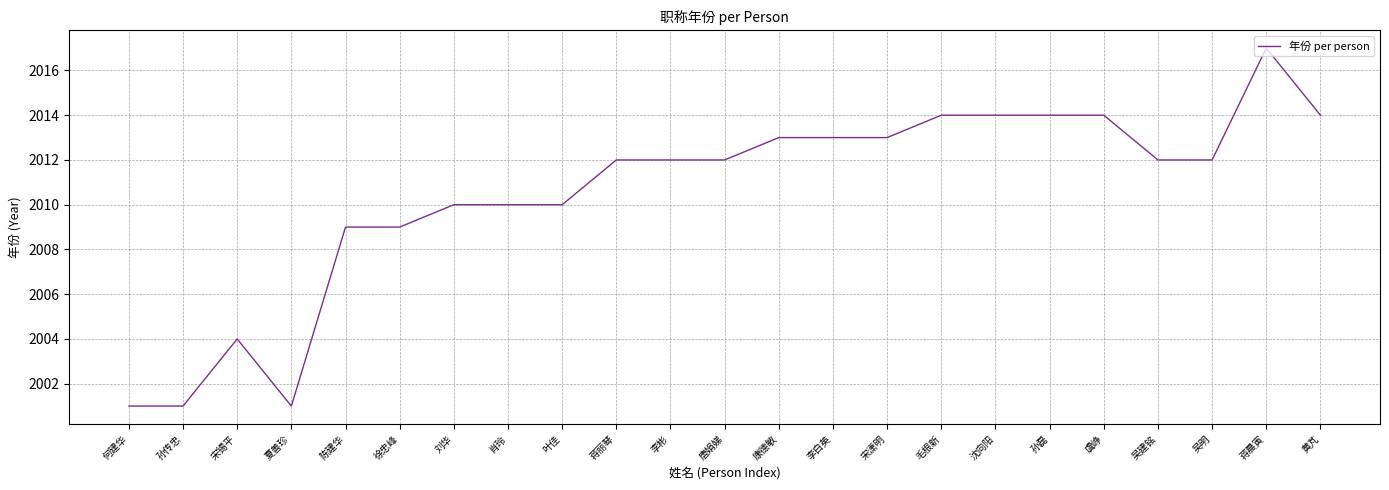

What position from the left is 孙磊?

18